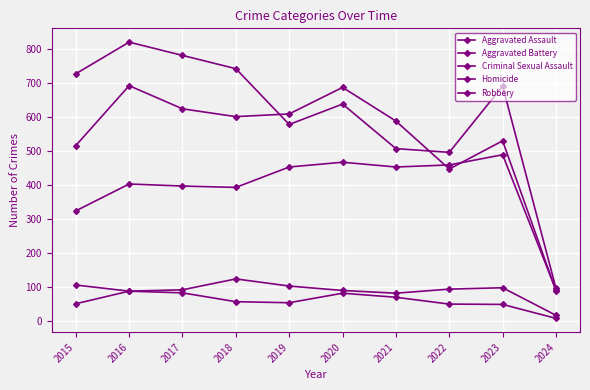

How many data points in Homicide are less than 56?

5